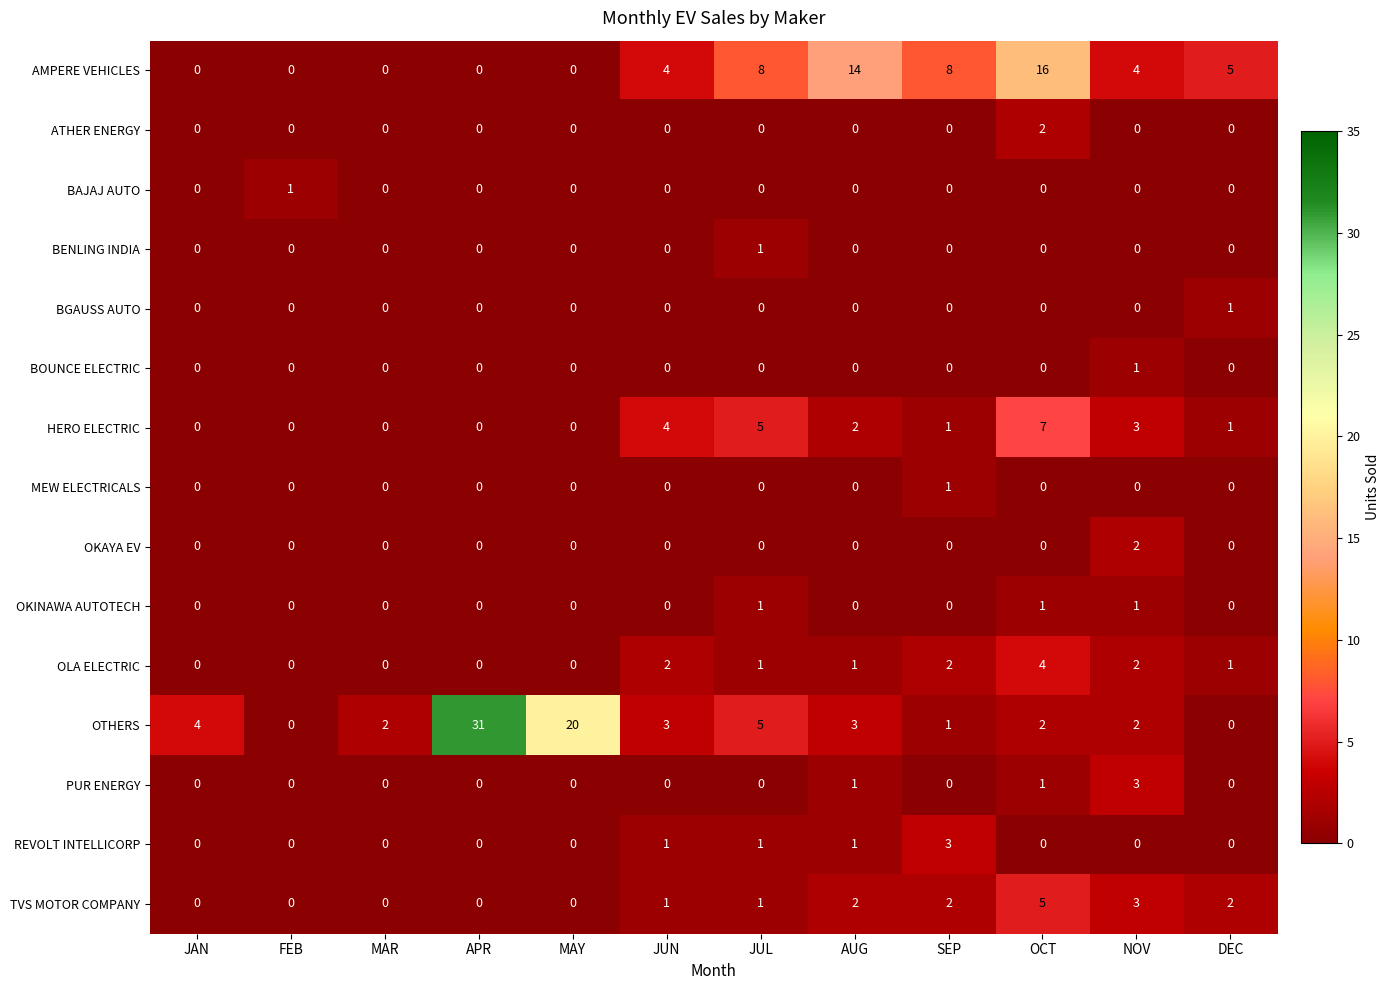

The BOUNCE ELECTRIC series shows 1 at AUG. True or false?

False